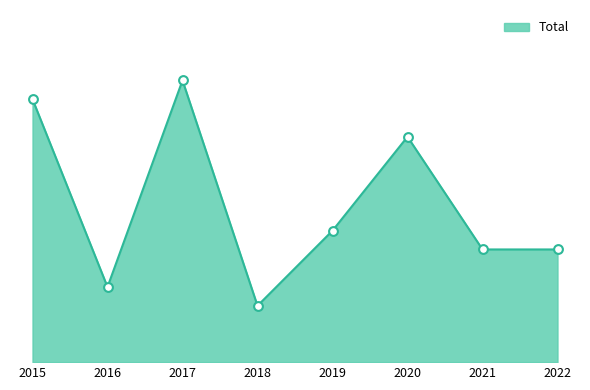

What is the change in value from 2015 to 2016?

-10